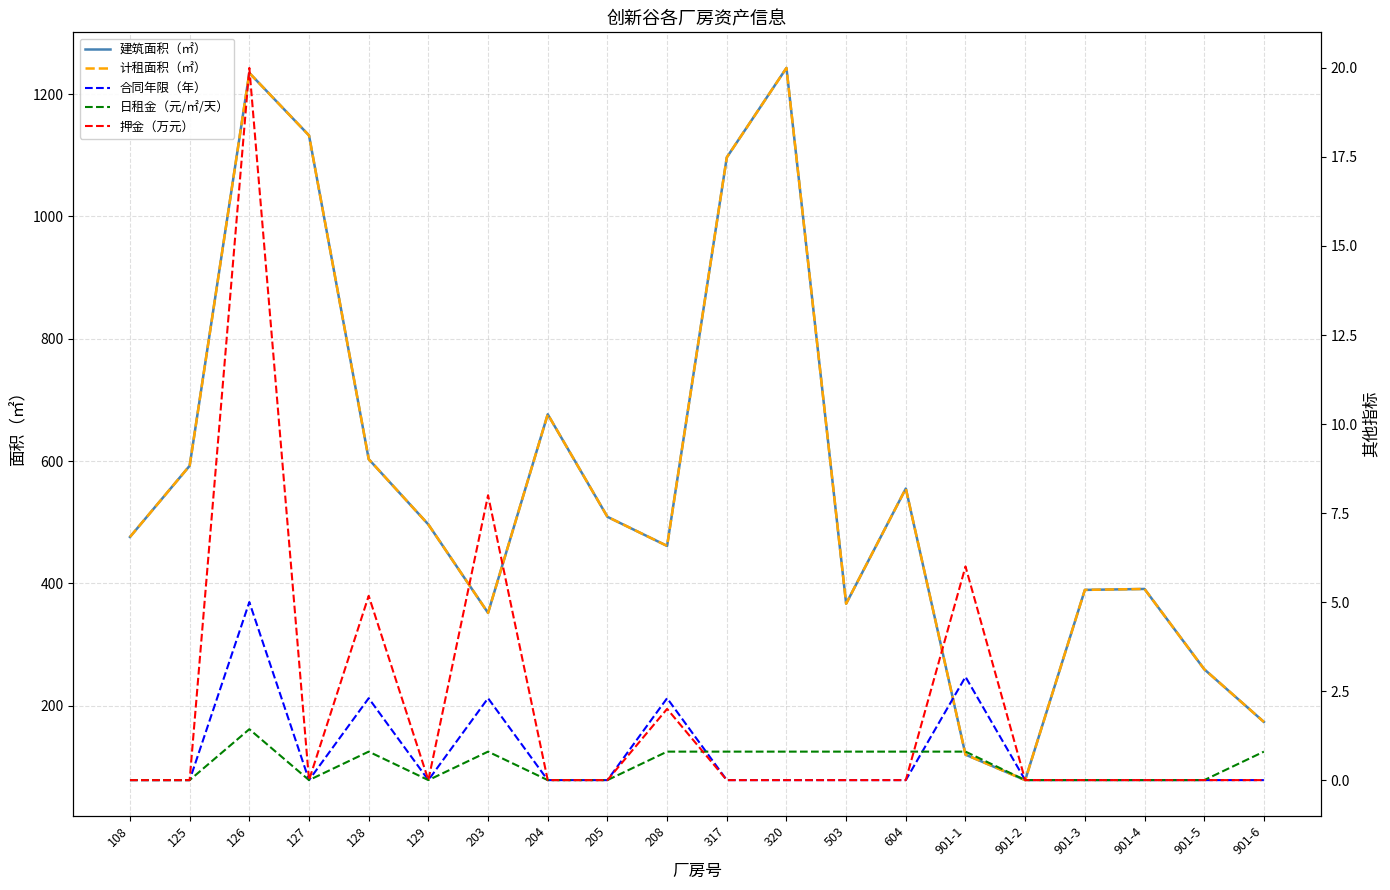

True or false: 计租面积（㎡） and 合同年限（年） cross at least once.

False